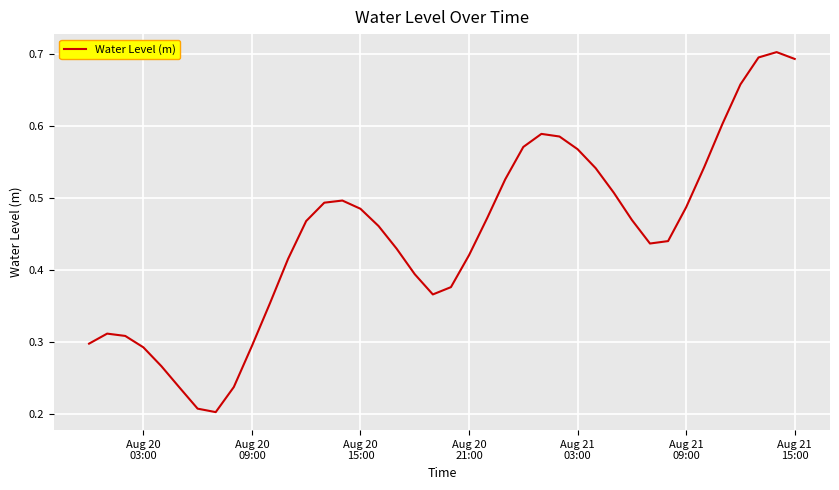

What is the greatest value displayed?

0.7